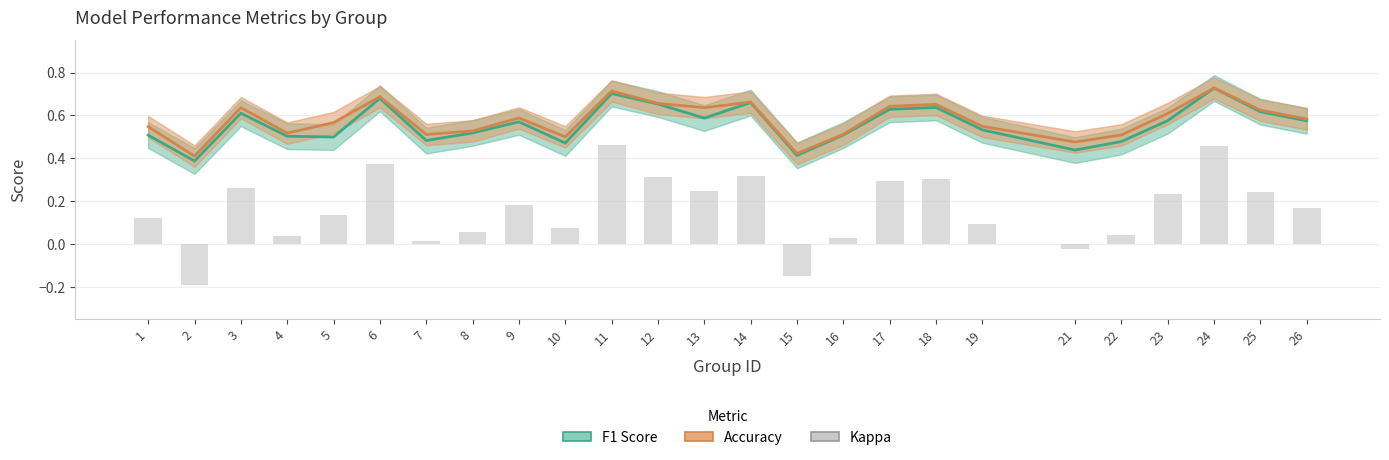

The value of Kappa at 8 is 0.1. True or false?

True